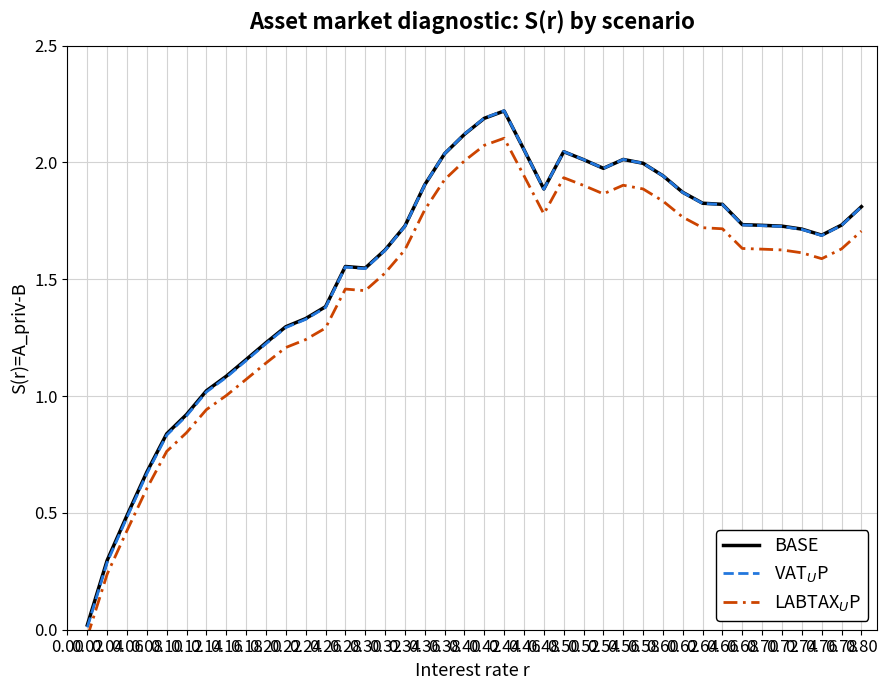

At which label is BASE closest to 1?

0.14